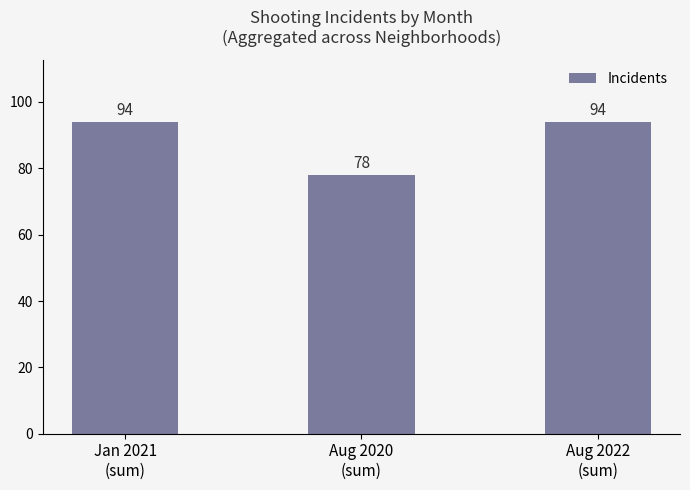

How many bars are there in total?

3